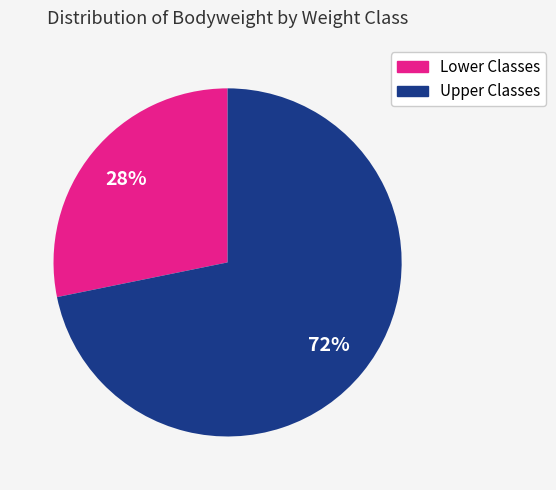

To the nearest percent, what is the average slice percentage?

50%